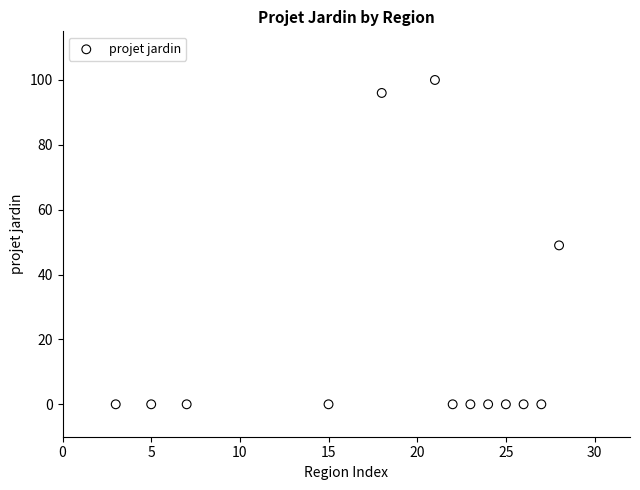

What is the range of Y values (max minus min)?

100